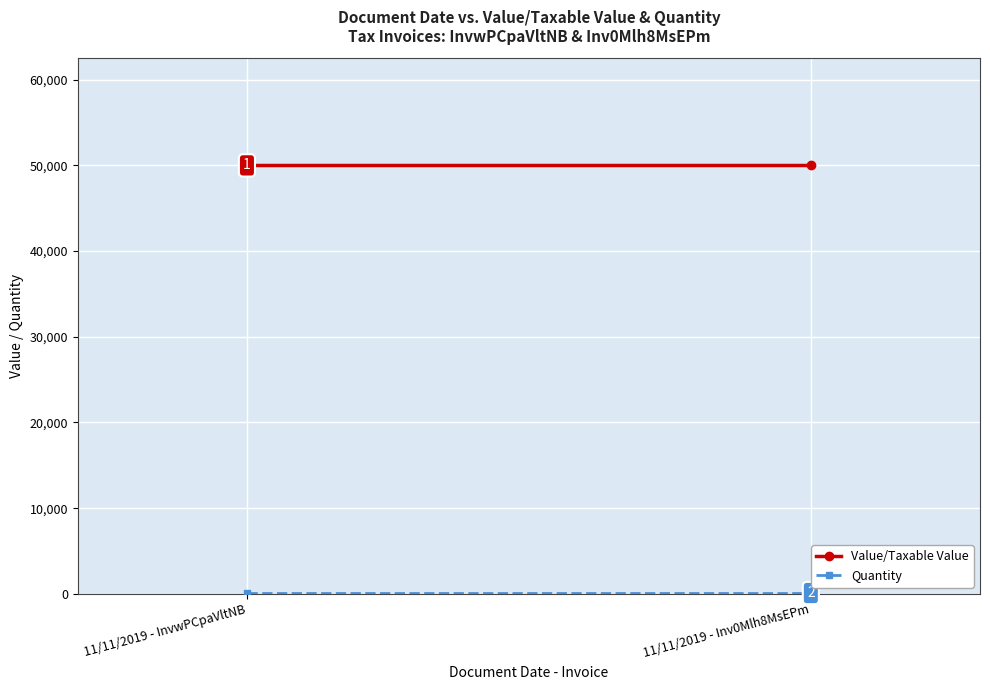

What is the average value of the Value/Taxable Value series?

50001